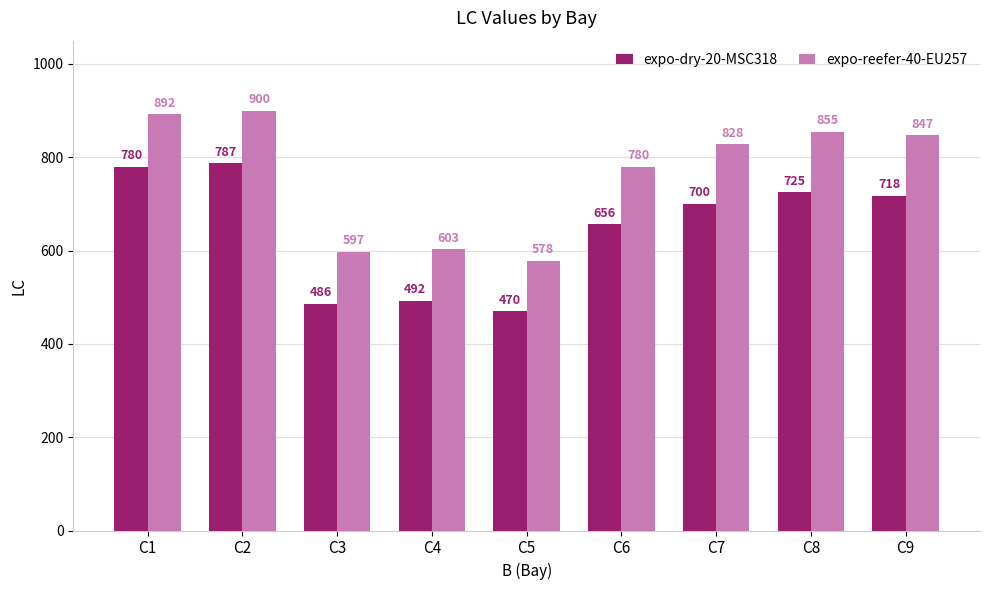

Which category has the lowest value in the expo-reefer-40-EU257 series?

C5